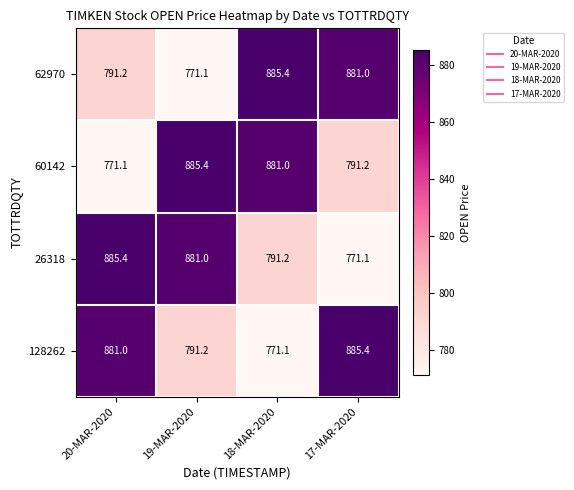

Which series changed the most between 20-MAR-2020 and 17-MAR-2020?

26318